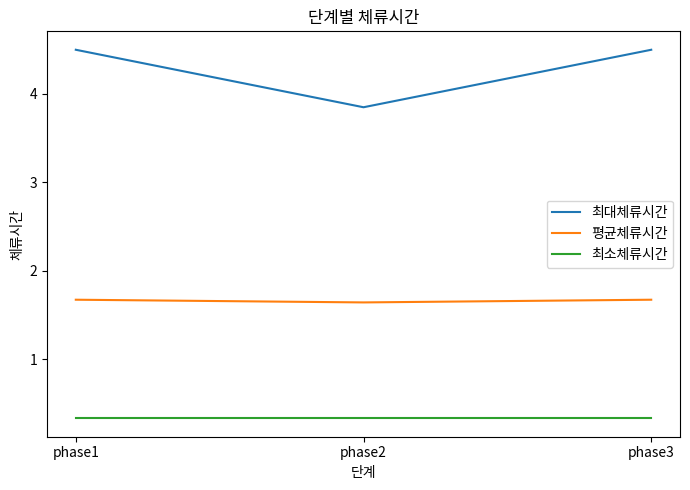

At how many categories does at least one series exceed 3?

3